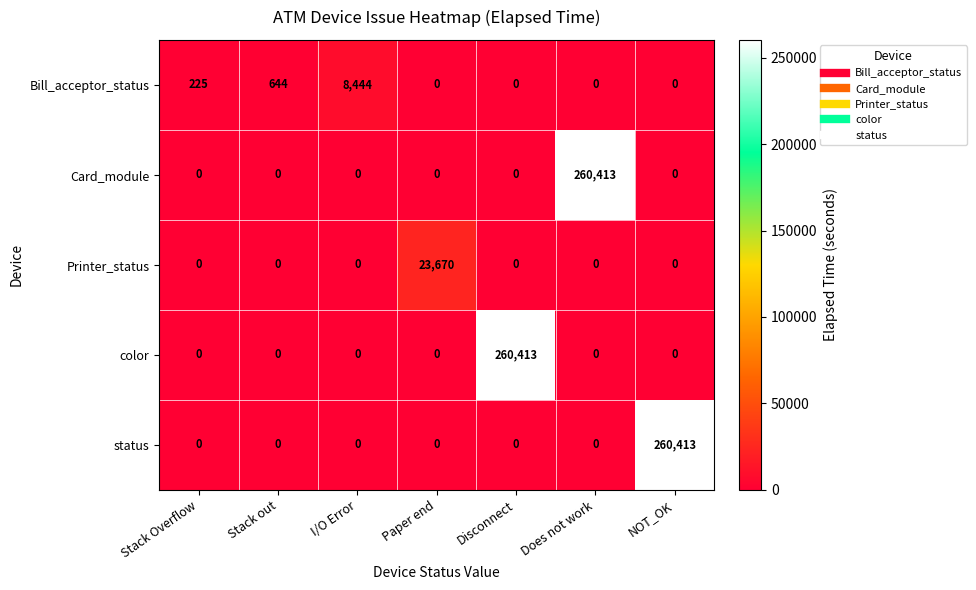

At which label does Bill_acceptor_status reach its peak?

I/O Error